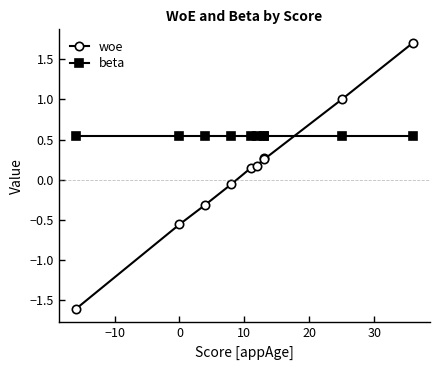

What position from the right is 0?

9